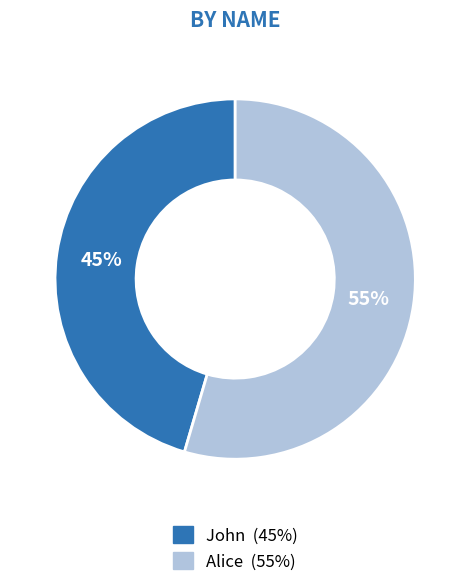

Is it true that Alice is 55% of the pie?

True